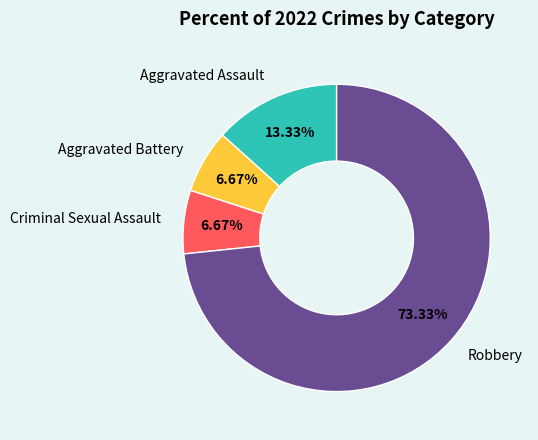

To the nearest percent, what is the average slice percentage?

25%